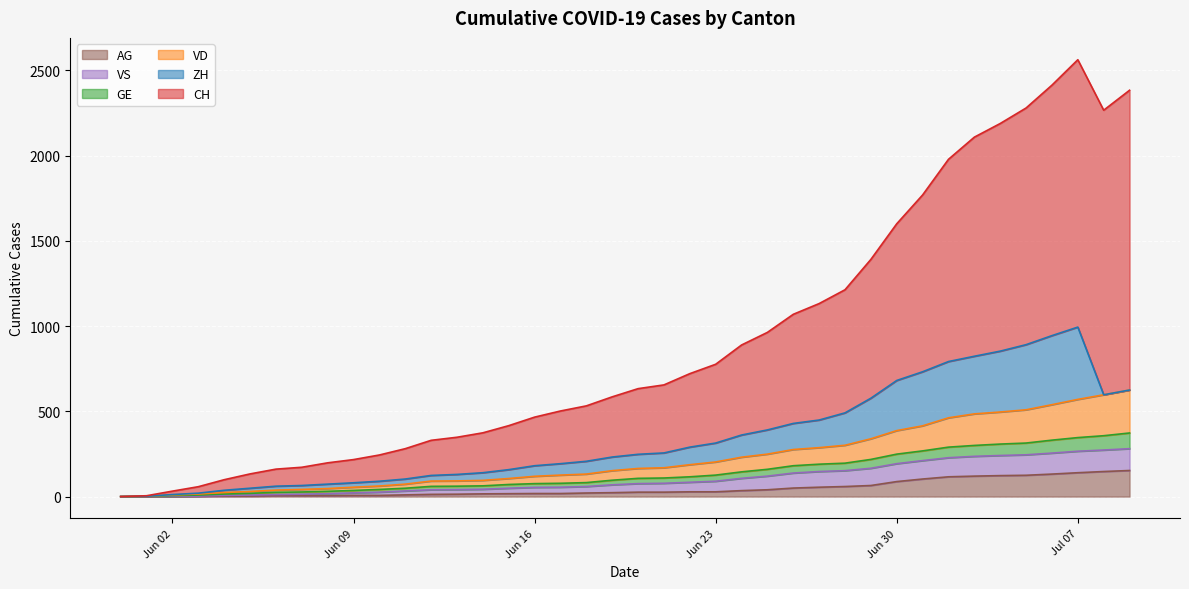

Is the value of AG at 2020-07-05 greater than the value of CH at 2020-07-09?

No